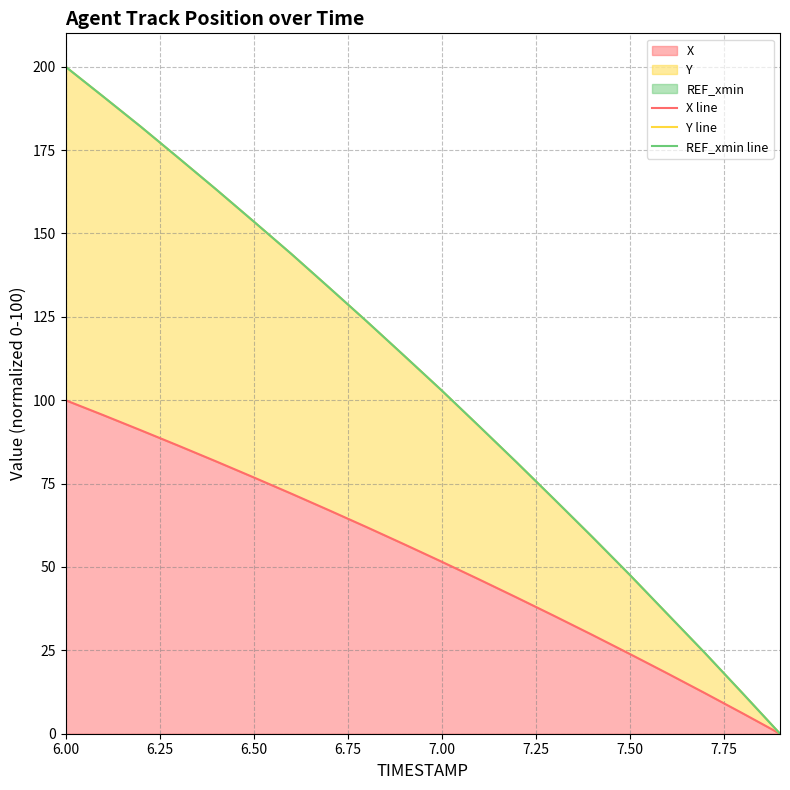

What is the highest value of the REF_xmin line series?

200.0